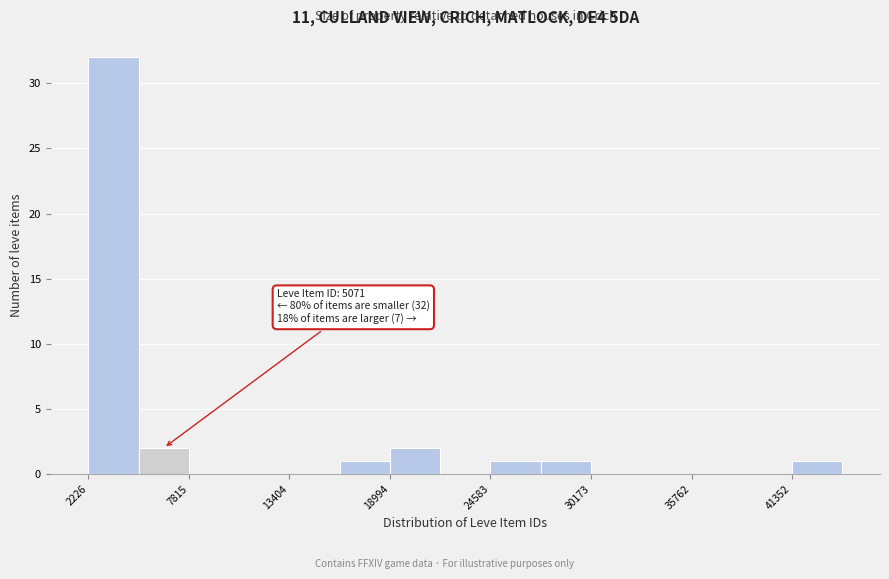

Read against the x-axis, roughly where is the centre of the tallest bar?

4000